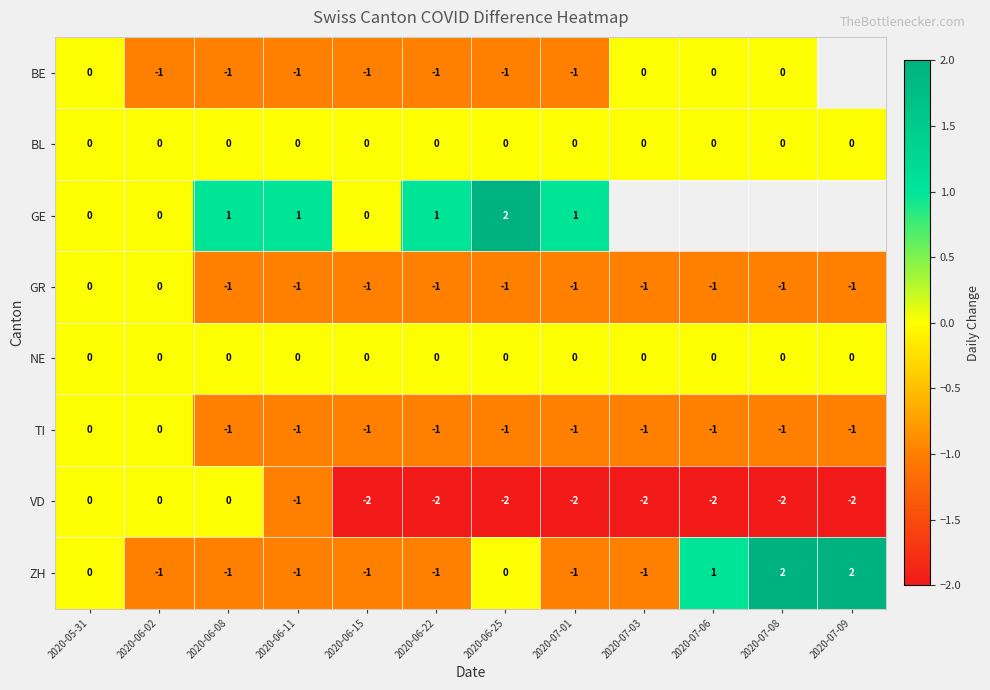

What is the smallest value displayed?

-2.0